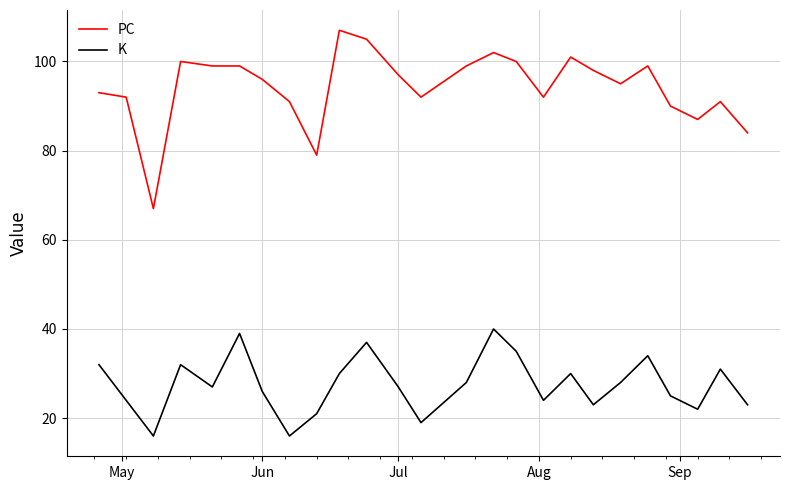

True or false: PC has more than 2 points higher than both neighbors.

True